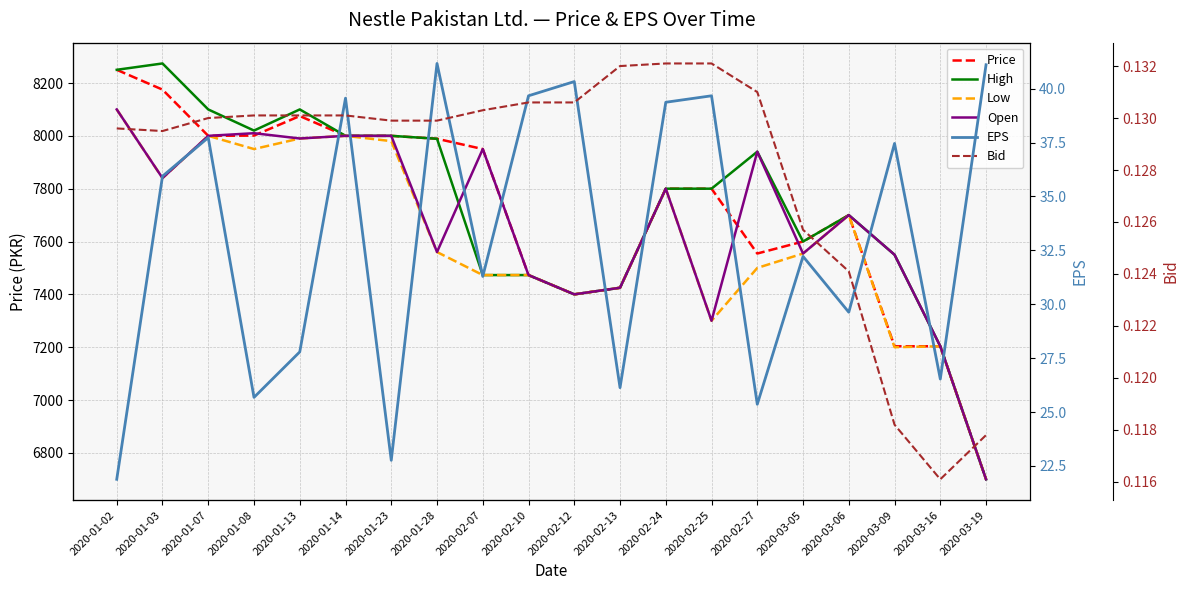

True or false: Bid has a value of 0.1 at 2020-01-02.

False